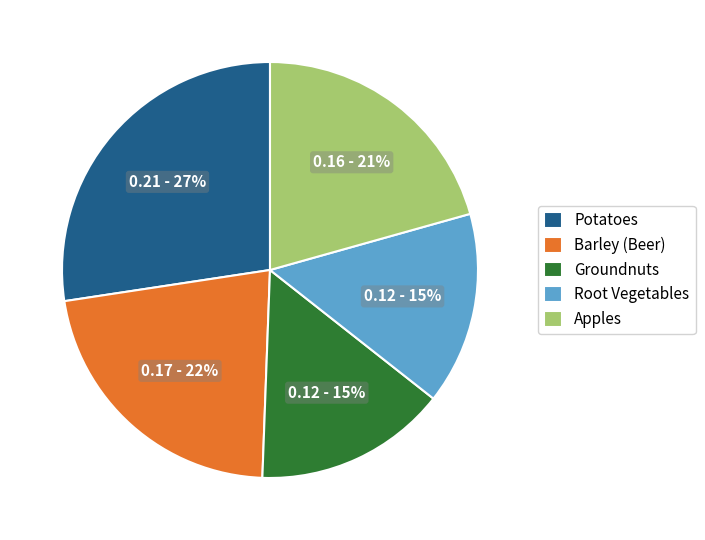

To the nearest percent, what is the average slice percentage?

20%